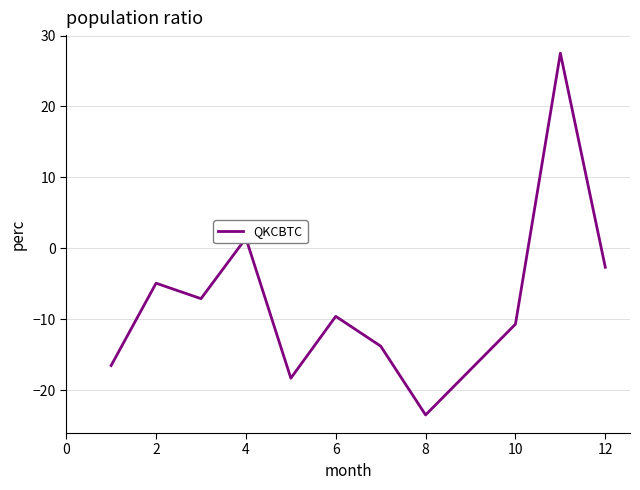

What is the difference between the maximum and minimum values?

51.0